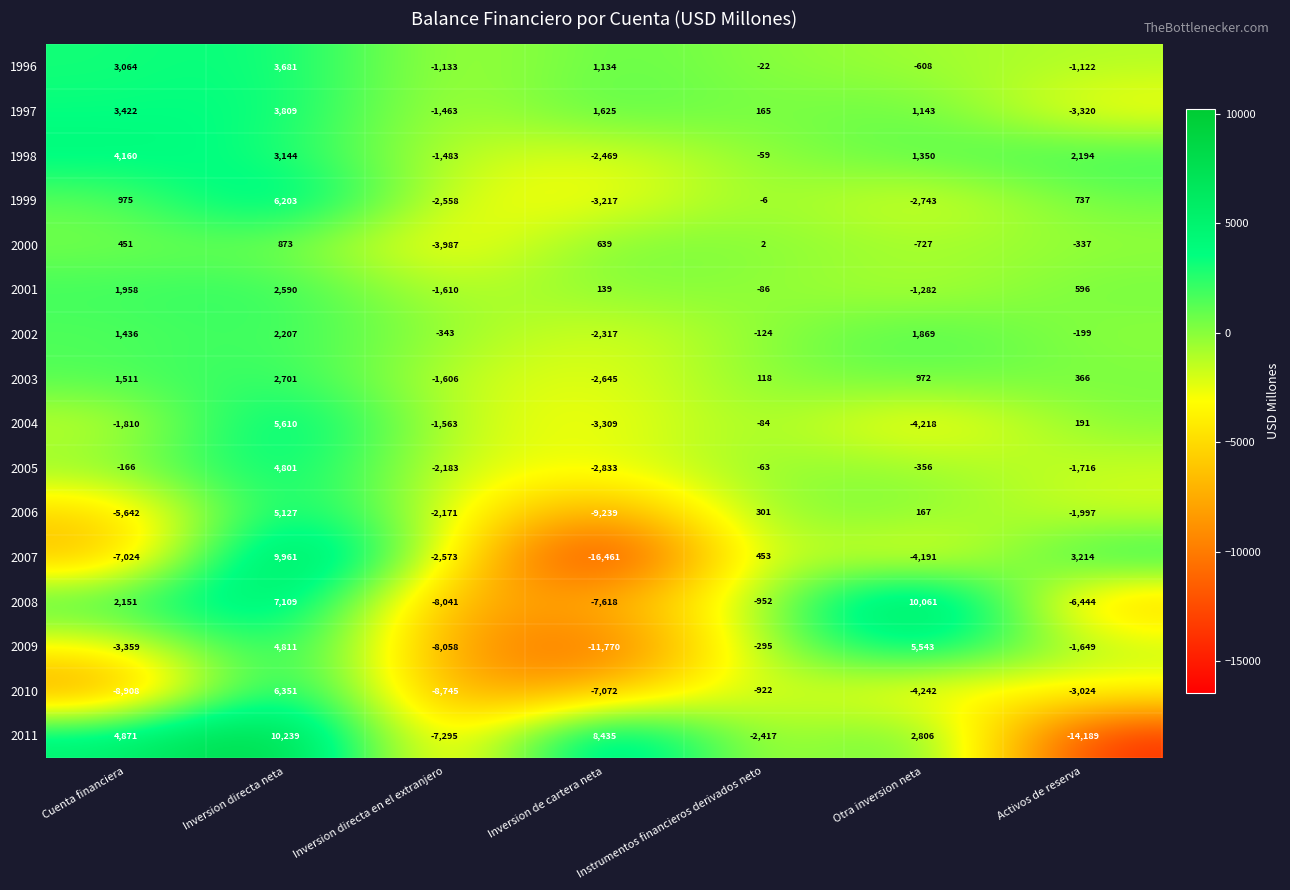

What is the difference between the maximum and minimum values in the 2001 series?

4200